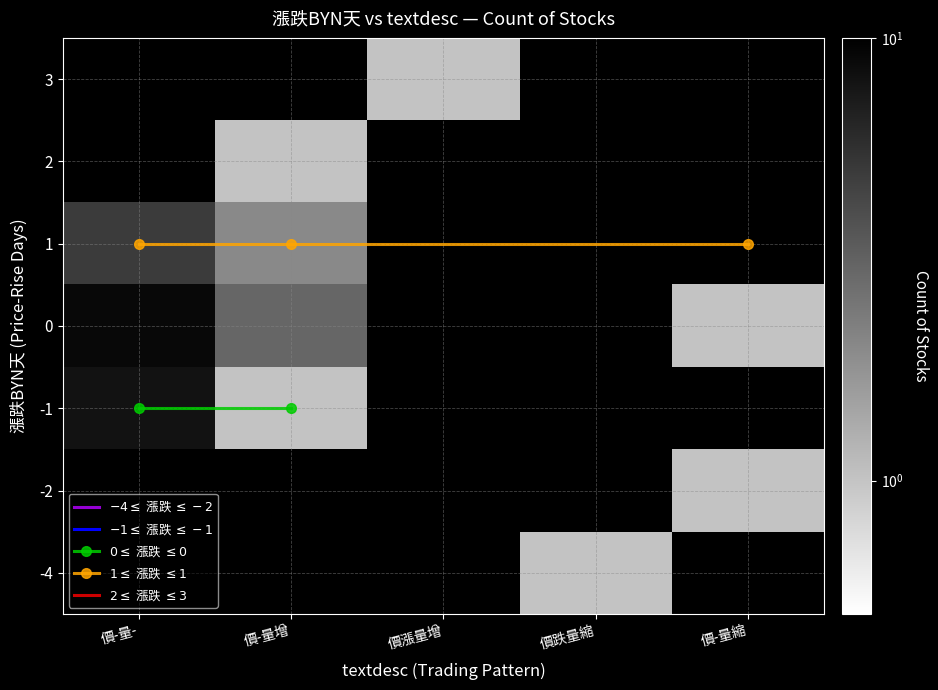

Which category has the highest value across all series?

3